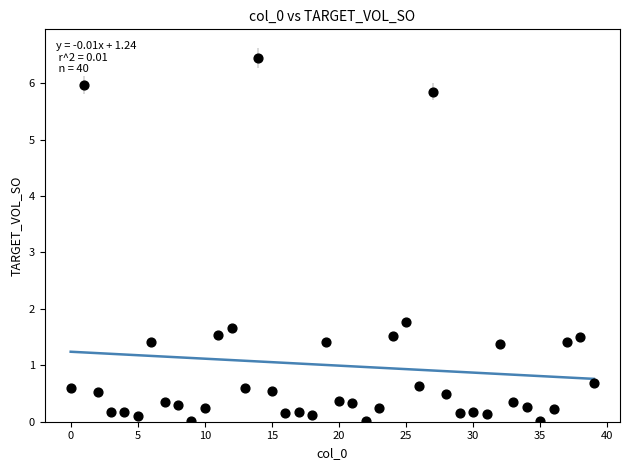

What Y value in the scatter plot is closest to 3?

1.8